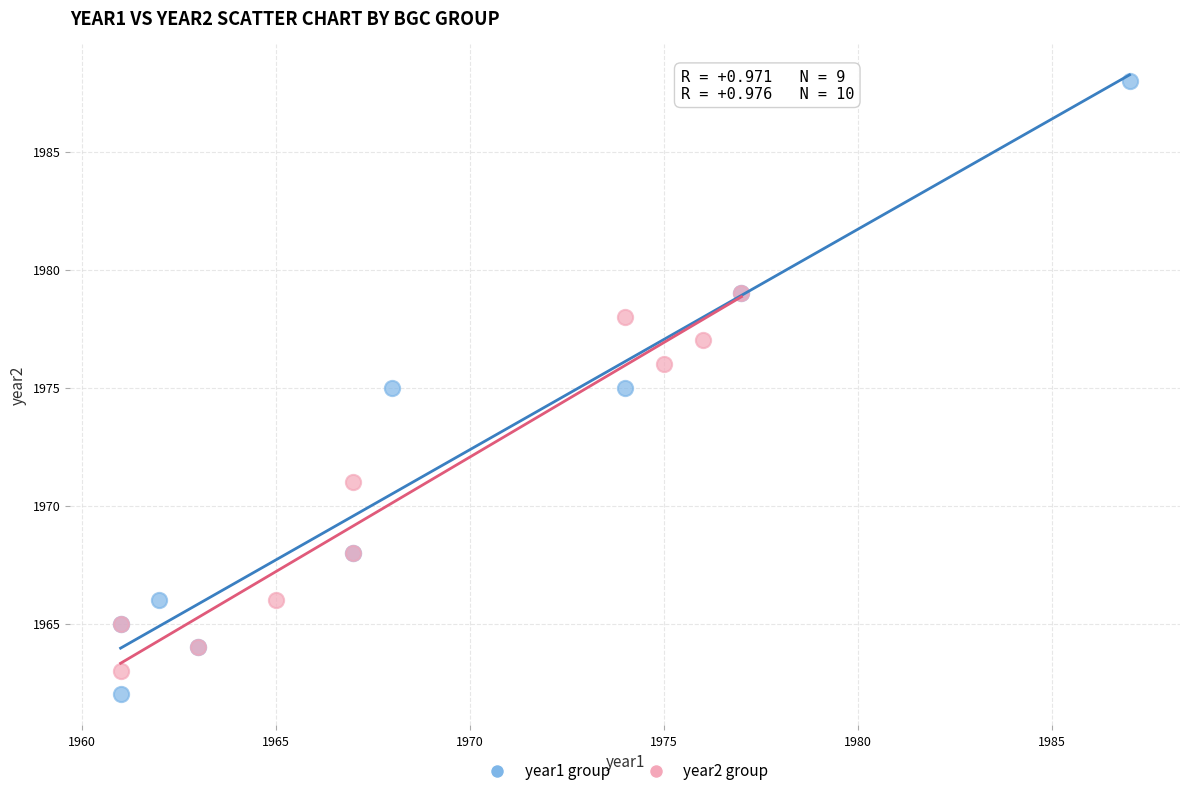

Which series has the widest spread of Y values?

year1 group